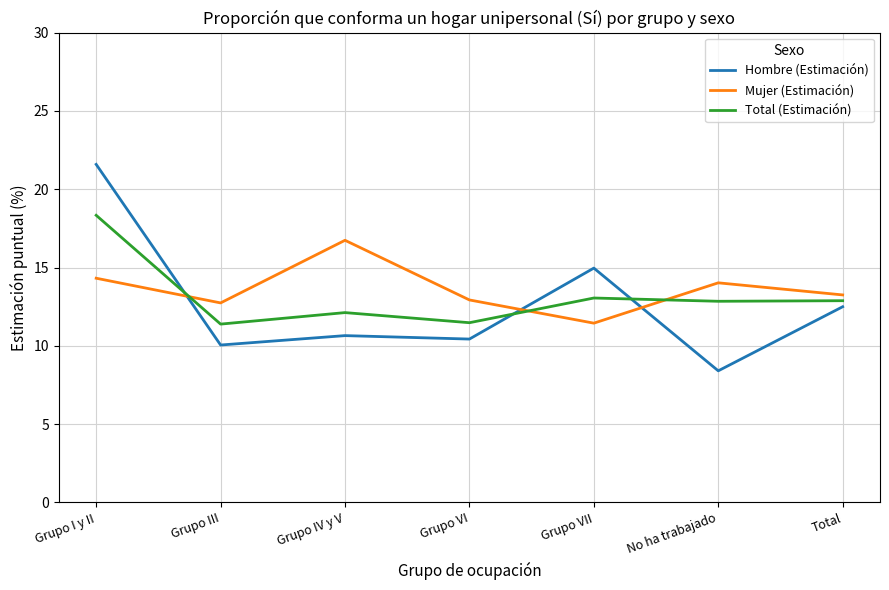

What is the approximate value of Mujer (Estimación) at Grupo IV y V?

16.7